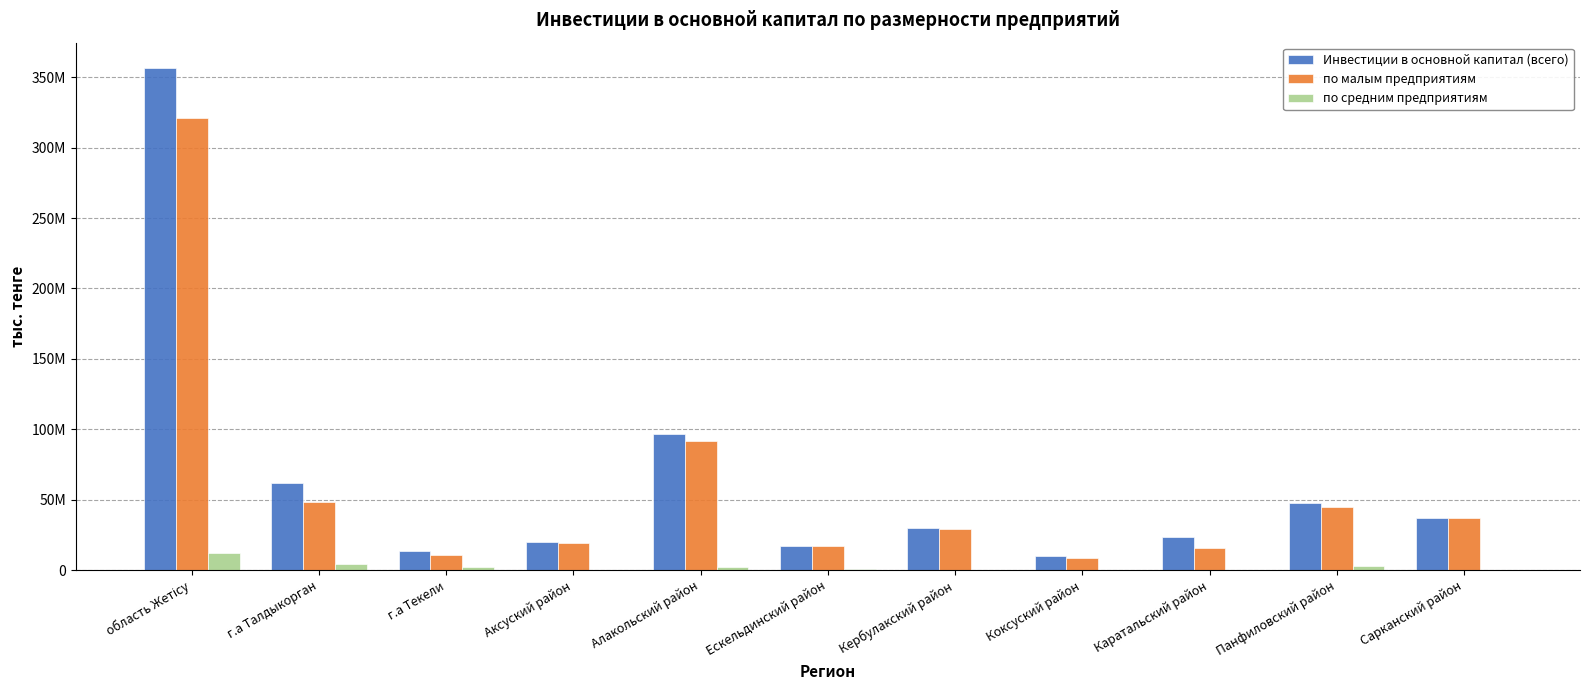

Are the bars horizontal?

No